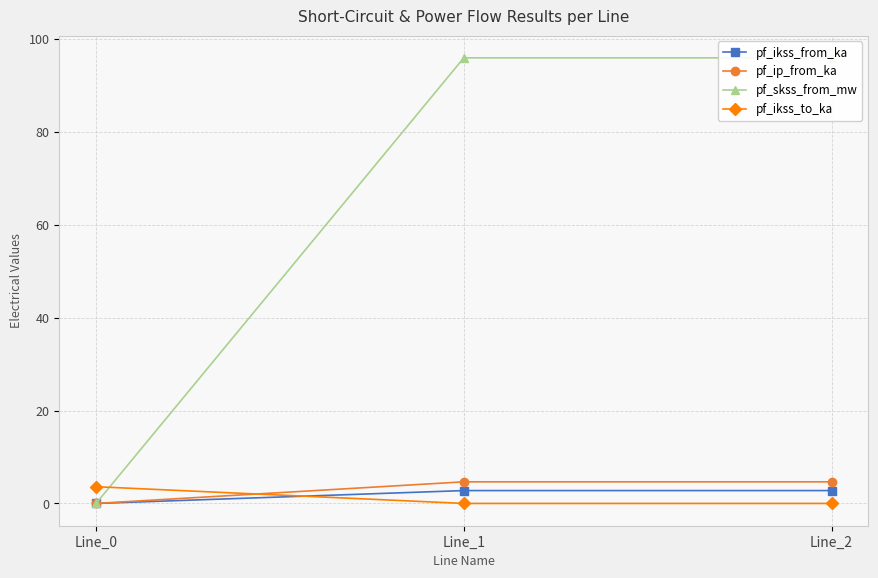

Which has a higher value, Line_2 or Line_1?

Line_2